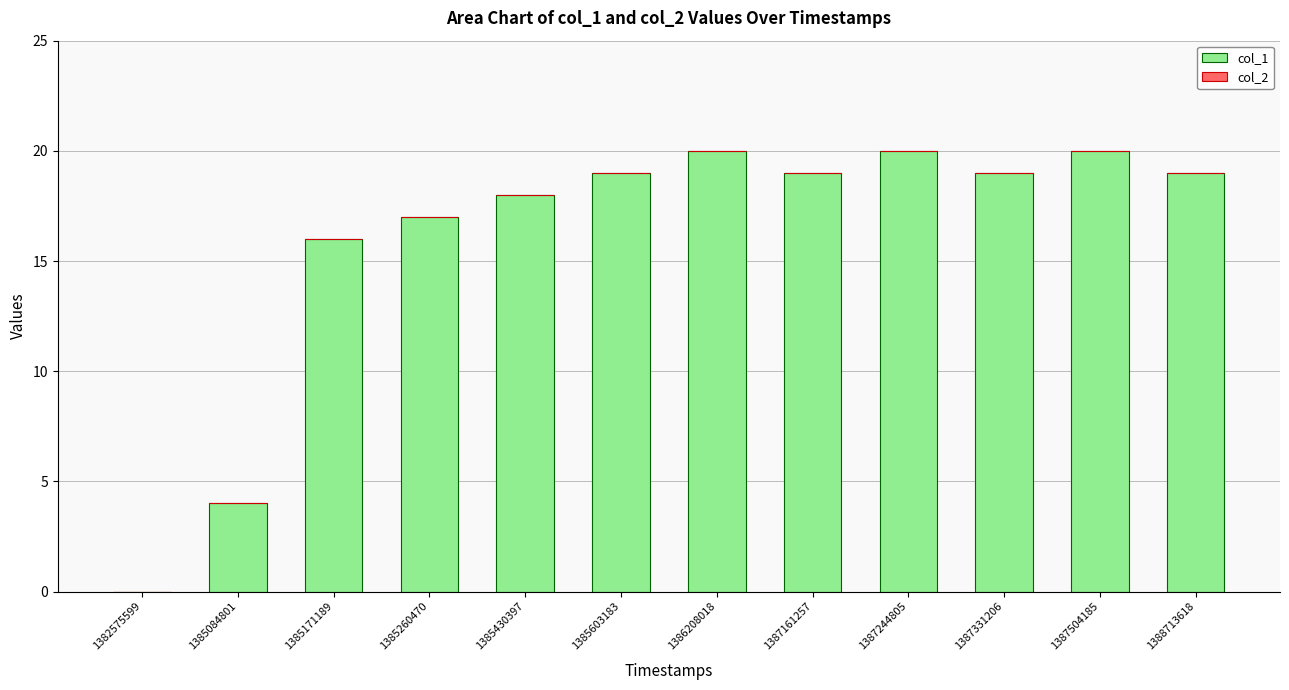

Which has a higher value, 1386208018 or 1385084801?

1386208018